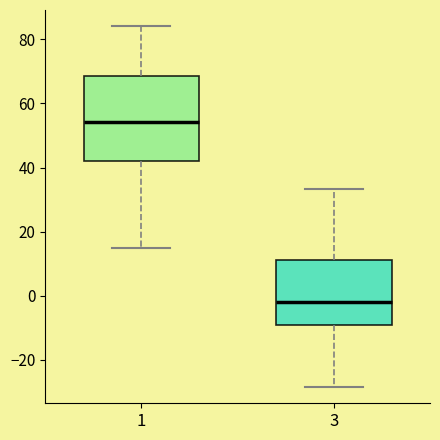

Comparing the boxes themselves (not the whiskers), which one is the tallest?

1